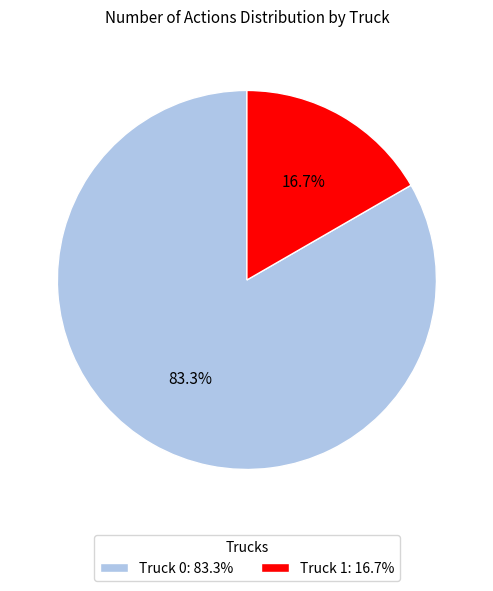

Which category has the biggest portion of the pie?

Truck 0